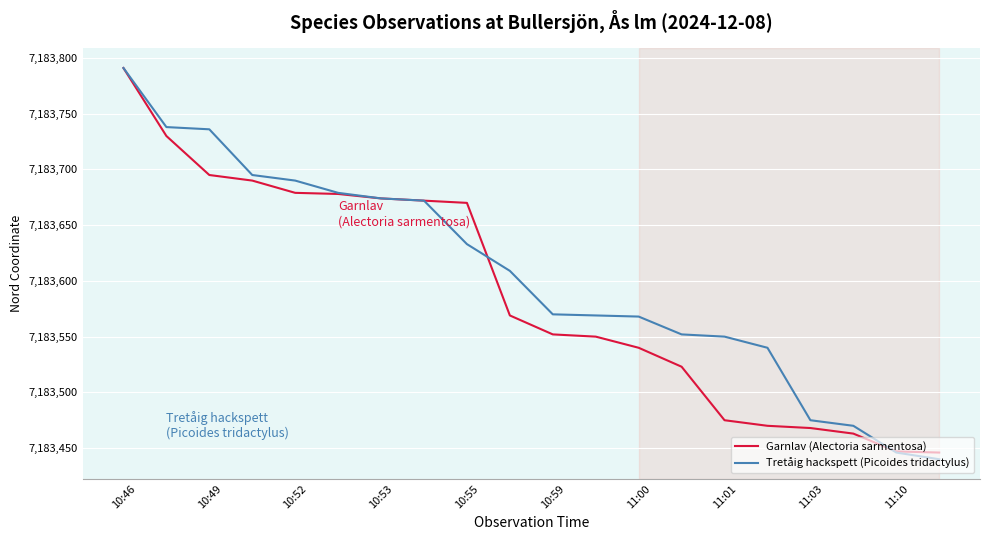

Does the chart have visible grid lines?

Yes